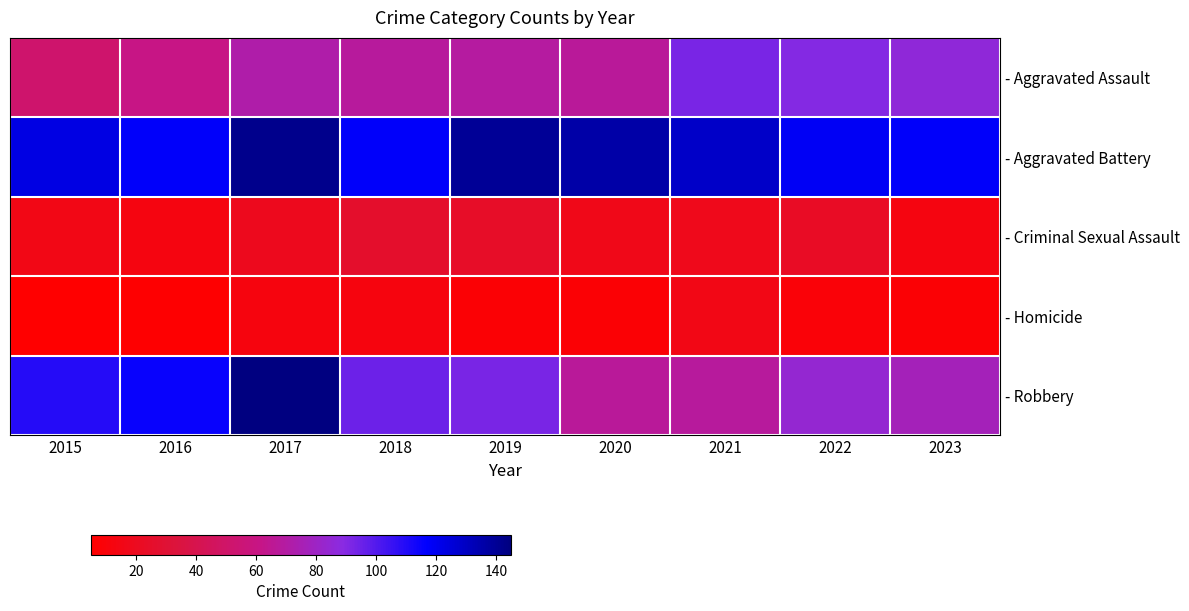

Between 2016 and 2023, which series saw the biggest shift?

- Robbery